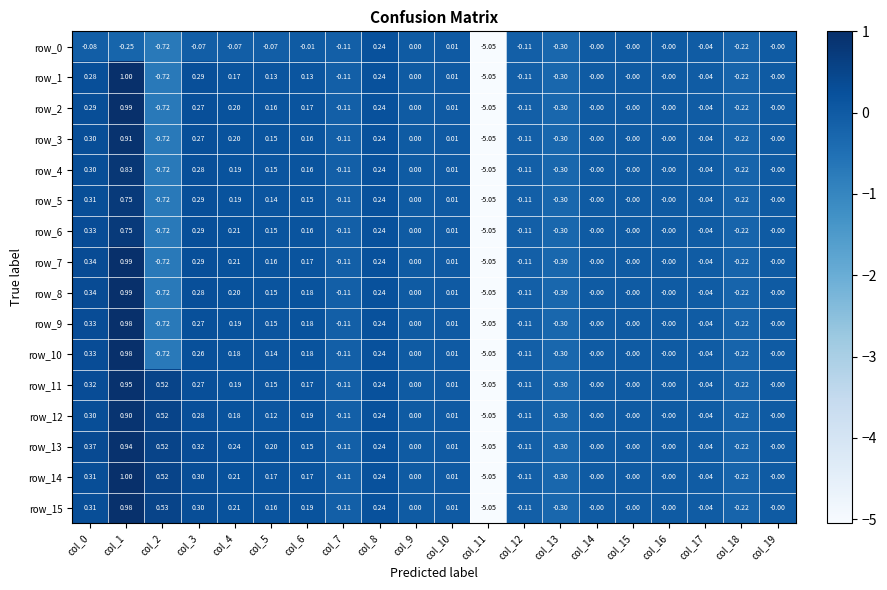

True or false: row_14 has a value of -0.0 at col_17.

True